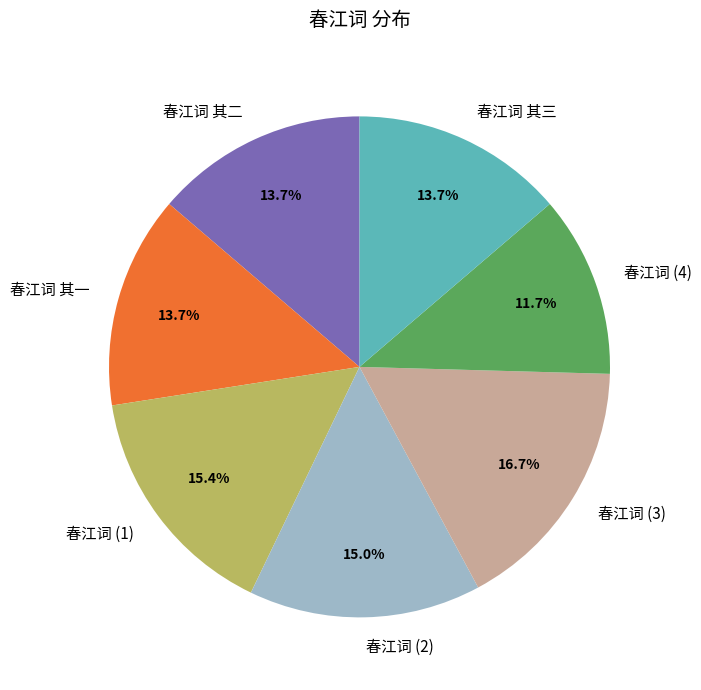

What portion of the pie excludes 春江词 (4)?

88.3%